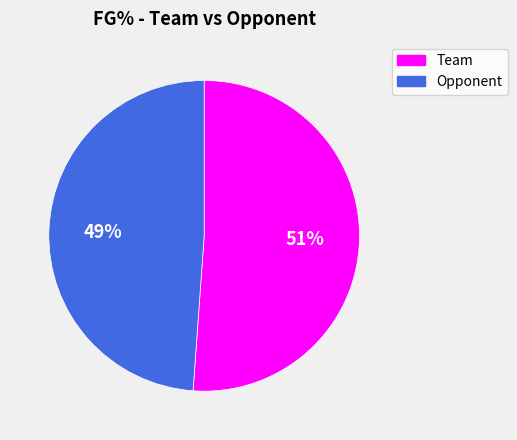

To the nearest percent, what portion does Opponent represent?

49%